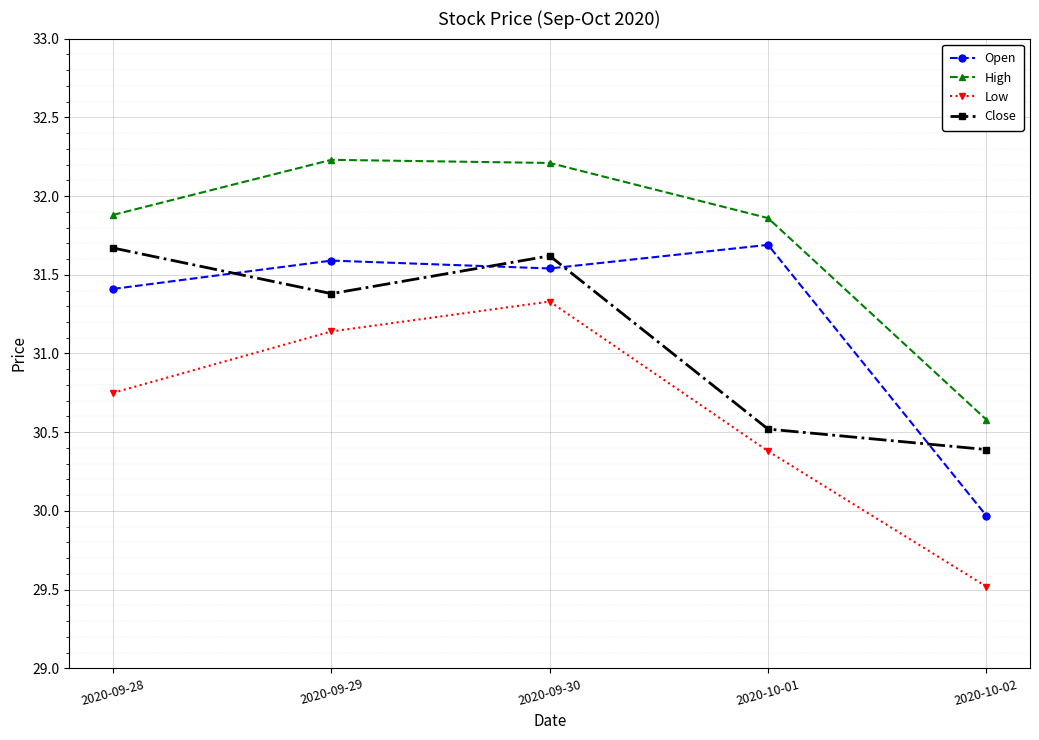

Is it true that Close equals 45.9 at 2020-09-28?

False